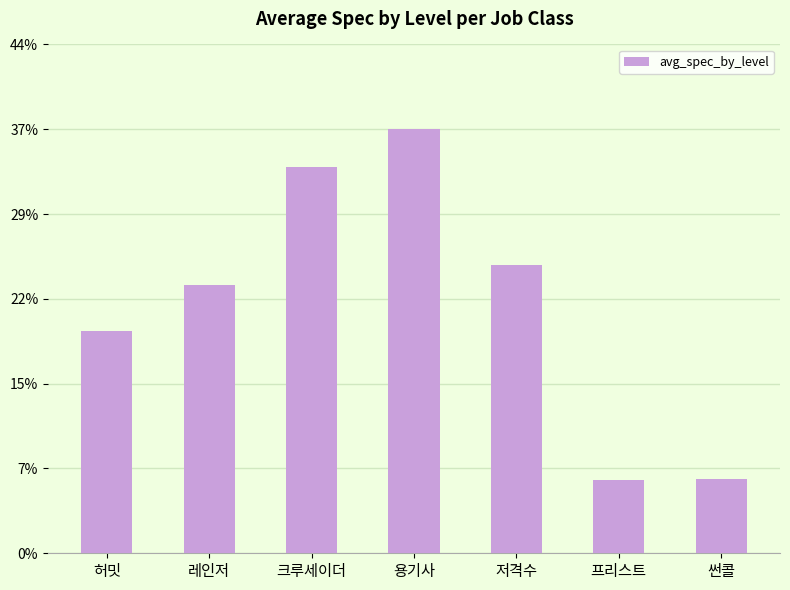

At which label does the data first exceed 23?

레인저